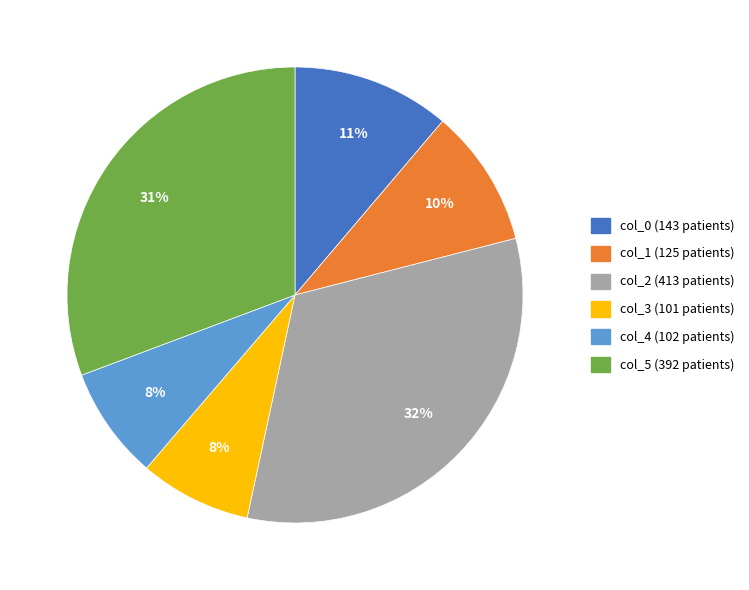

To the nearest percent, what percentage of the pie is col_2?

32%